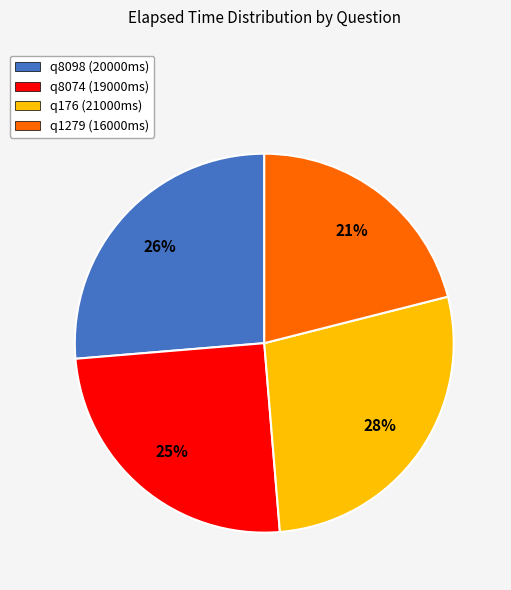

Which has a higher value, q176 or q8074?

q176